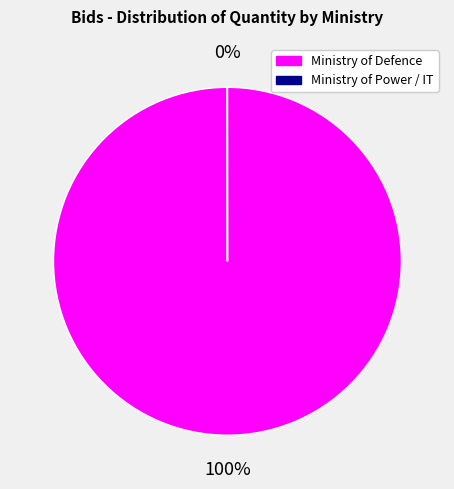

To the nearest percent, what is the average slice percentage?

50%